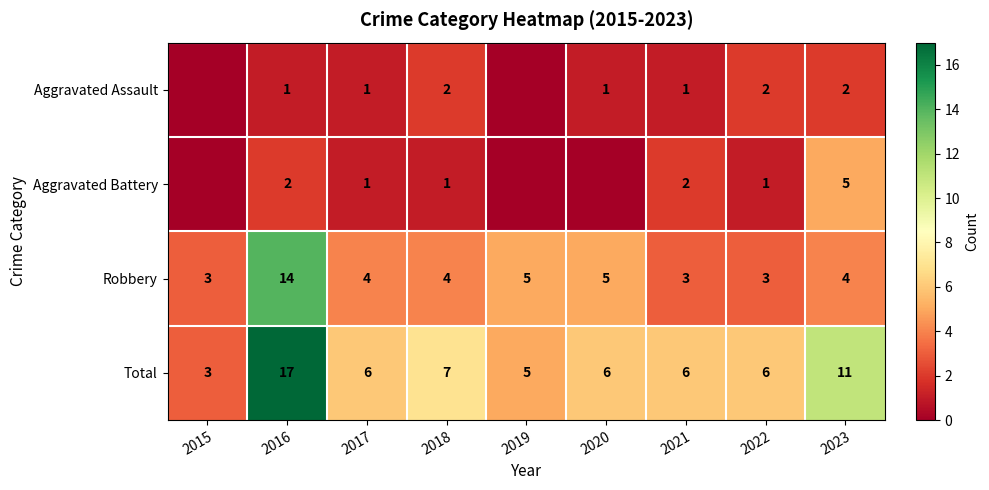

What is the total value across all series at 2020?

12